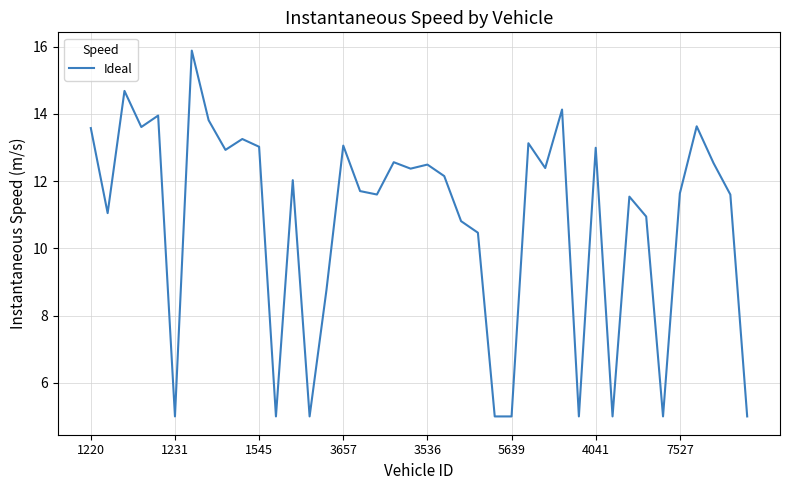

What is the difference between the maximum and minimum values?

10.9